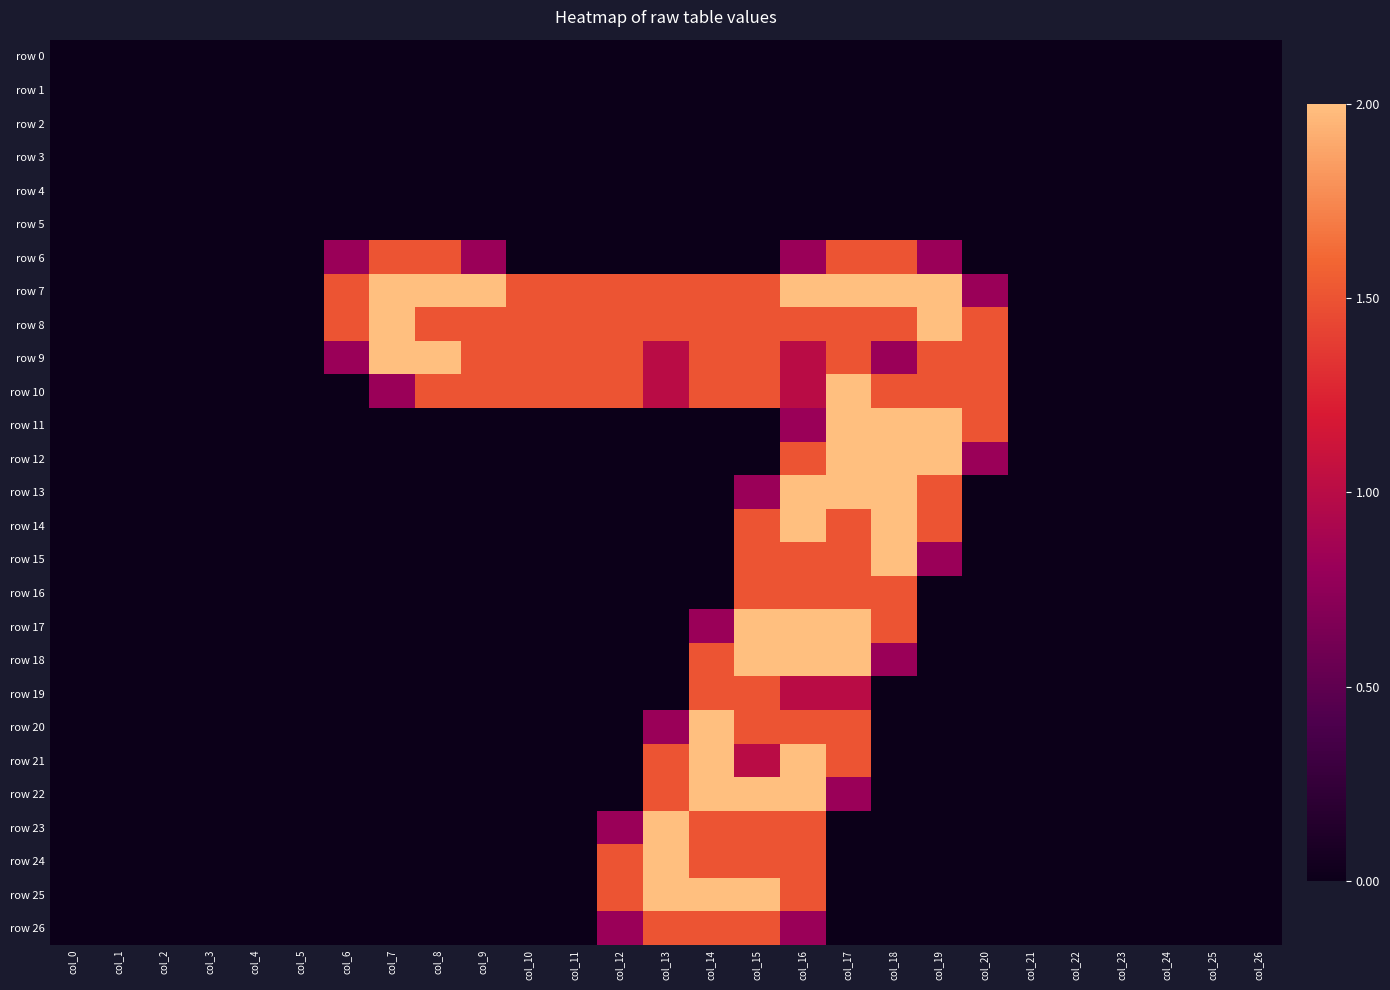

Between col_7 and col_22, which series saw the biggest shift?

row 7